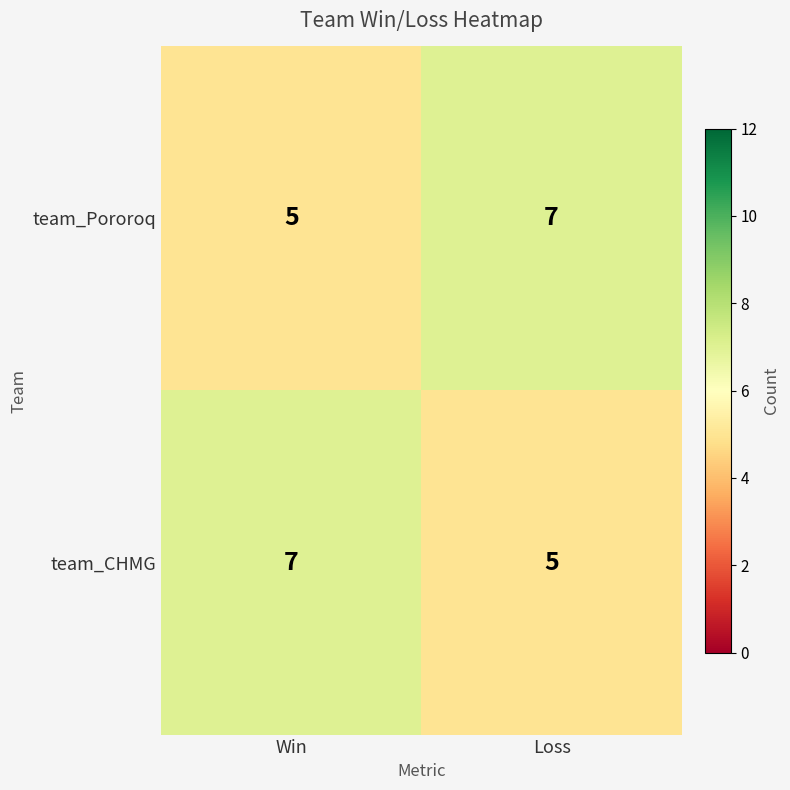

What is the average value of the team_Pororoq series?

6